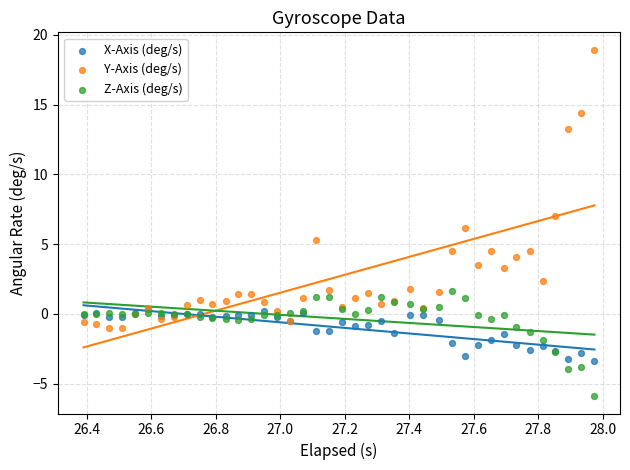

Which series contains the lowest Y value?

Z-Axis (deg/s)